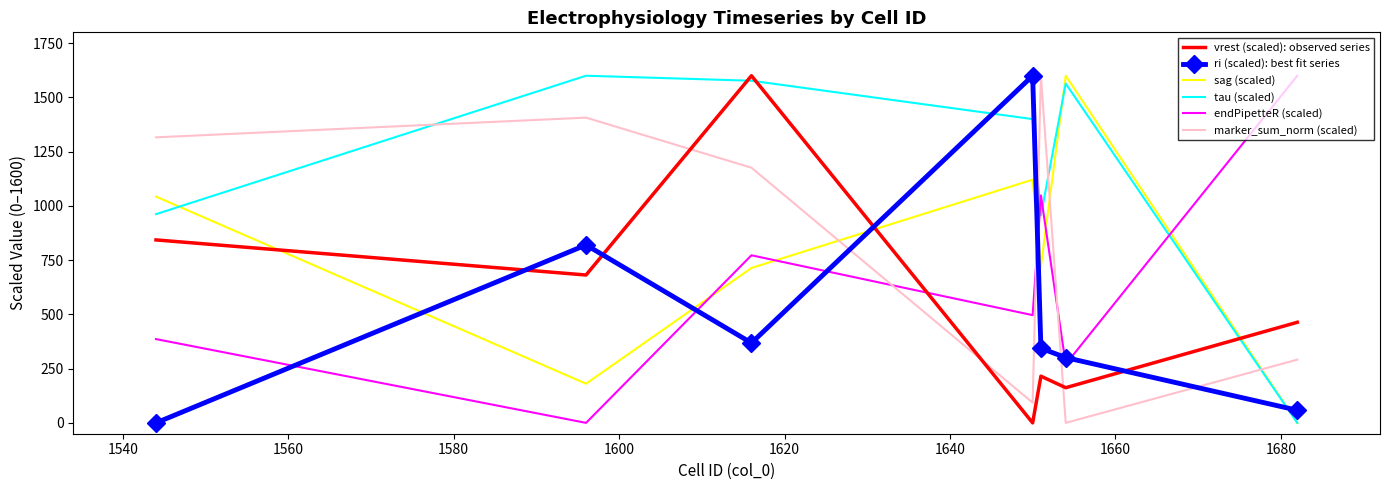

Which series has the largest total across all categories?

tau (scaled)